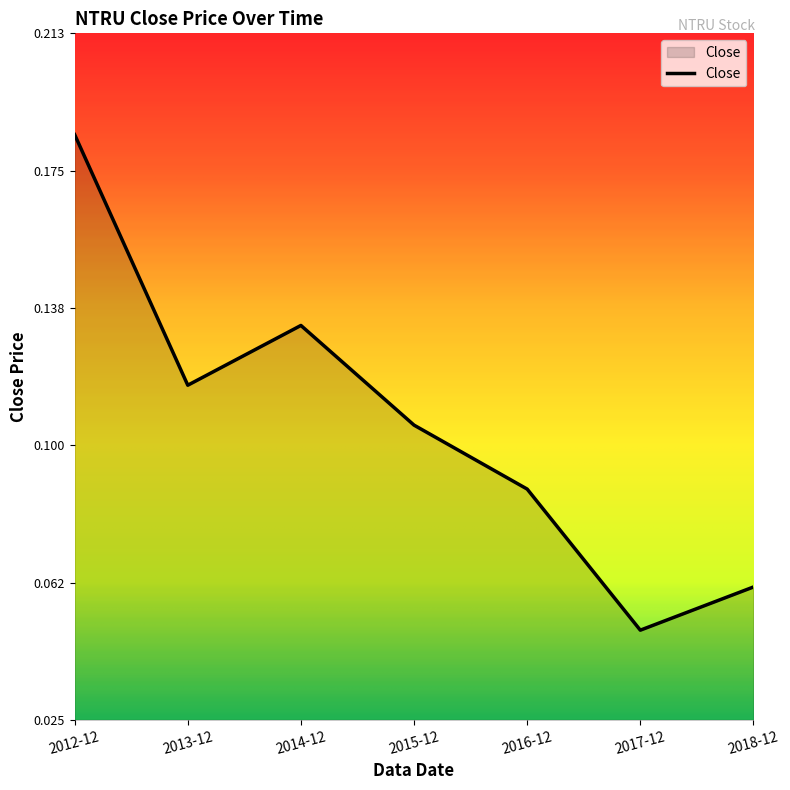

At which category does the chart reach its peak across all series?

2012-12